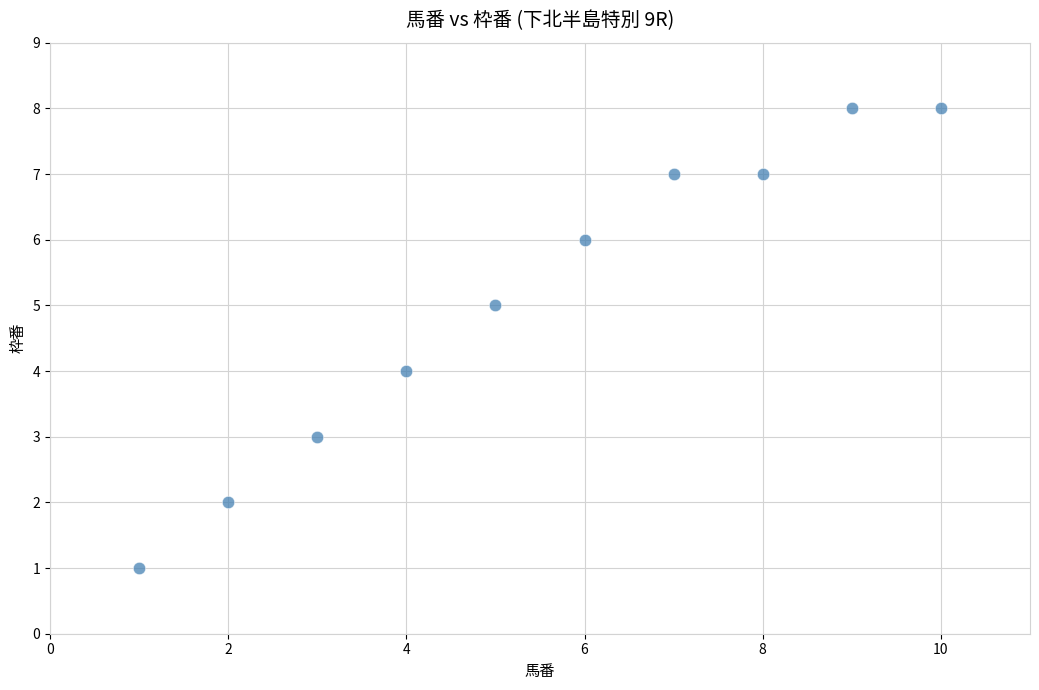

What is the average Y value?

5